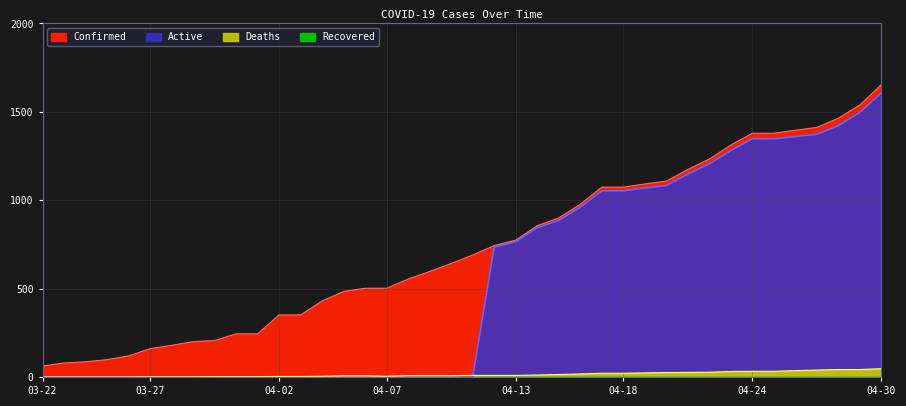

At which category does the chart reach its minimum across all series?

03-22